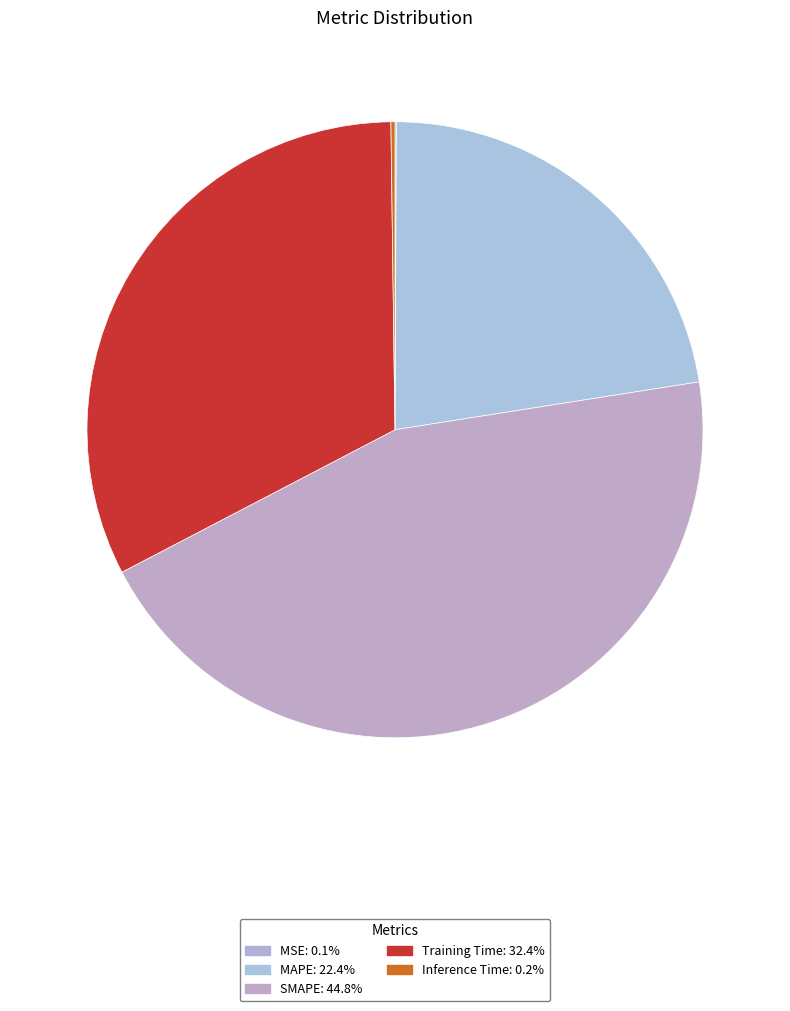

To the nearest percent, what is the average slice percentage?

20%